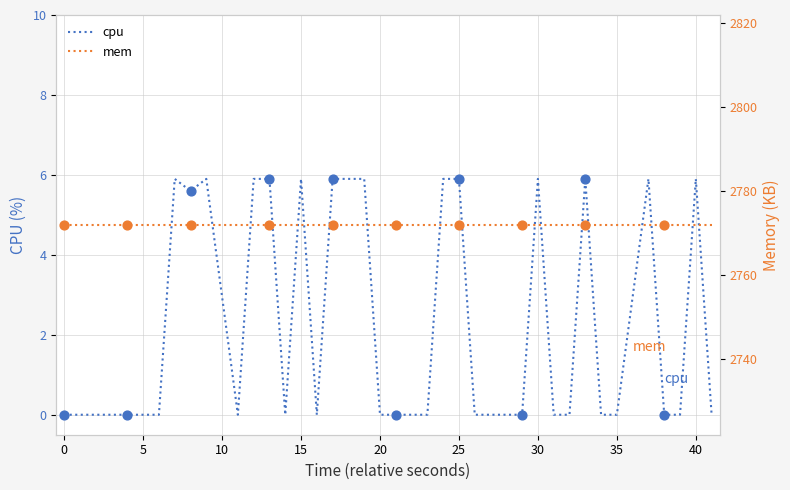

Which series reaches the minimum Y coordinate?

cpu